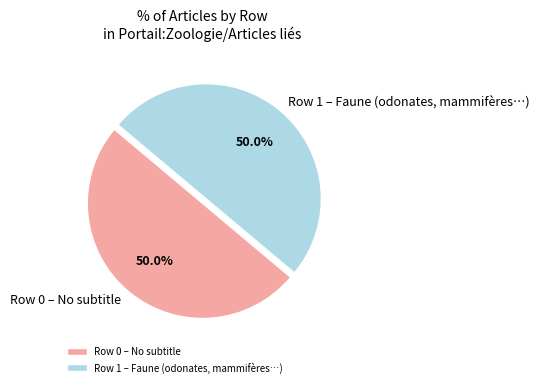

How many slices are in this pie chart?

2